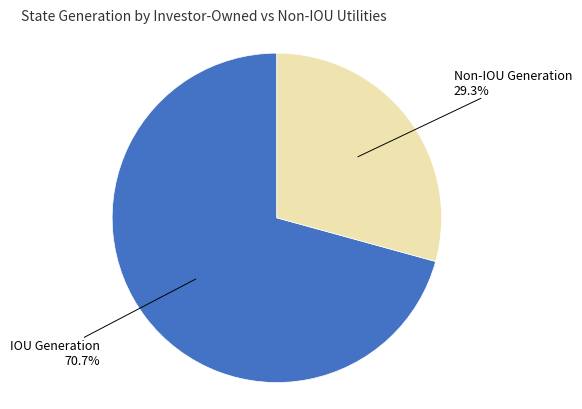

Does any single category account for the majority?

Yes